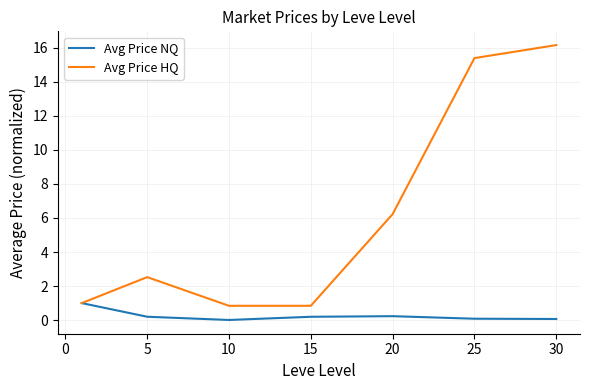

Which series has the widest spread of values?

Avg Price HQ